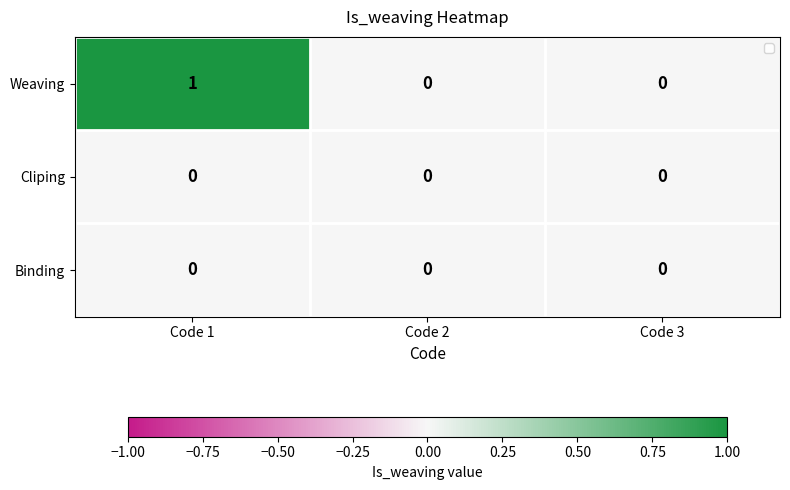

Count the Weaving values in the range 0 to 1.

3